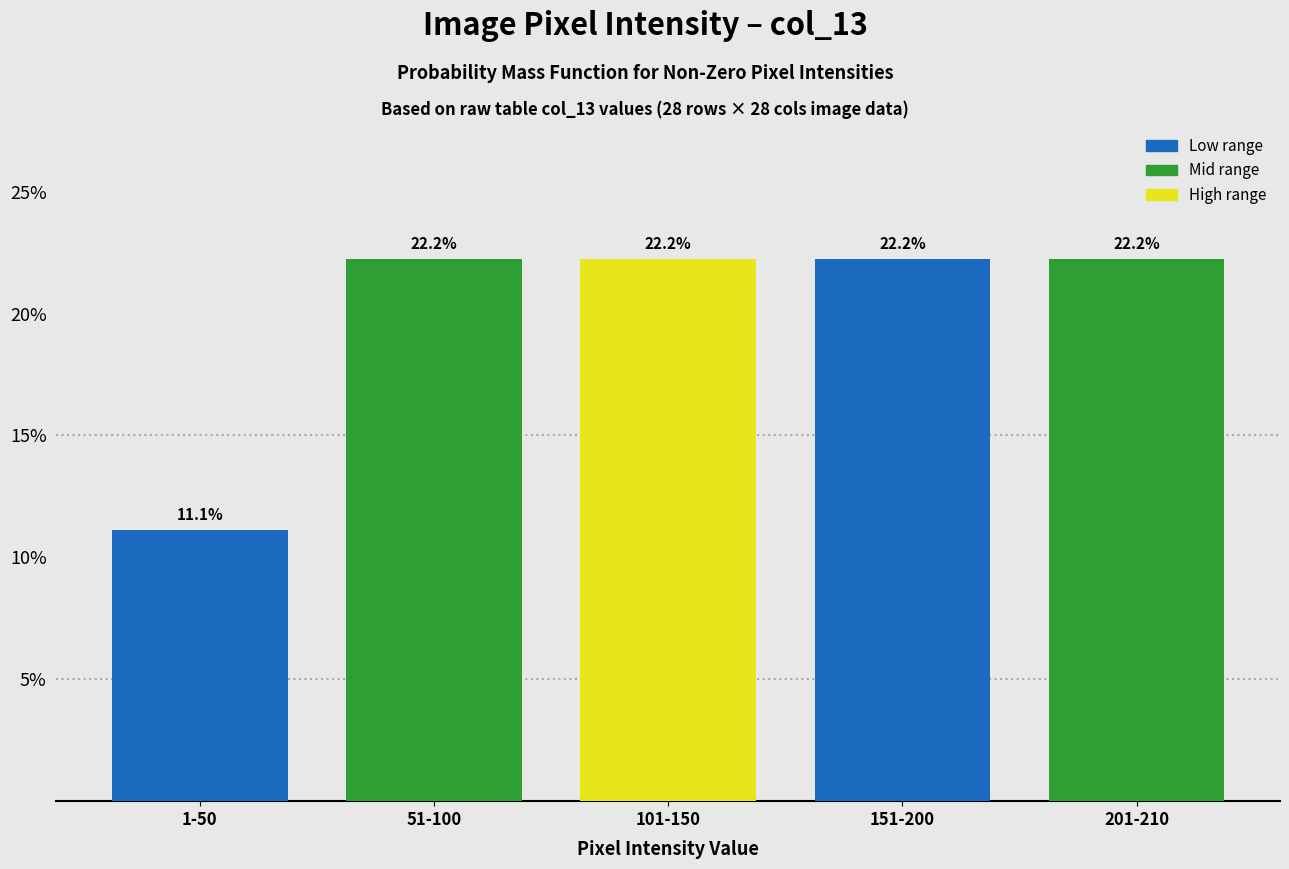

Reading right to left, list all the values displayed in this chart.

22.2	22.2	22.2	22.2	11.1